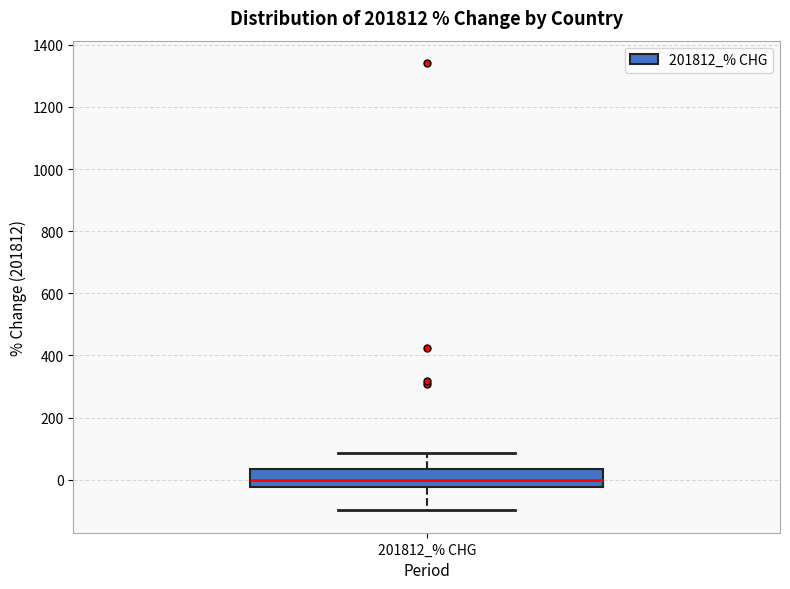

Transcribe this box plot: give where the median line is, the range the box spans, and where the two whiskers end, as read against the y-axis. The values are not printed on the chart, so give them approximately, as read against the axis.

median 0, box -20 to 40, whiskers -100 to 80